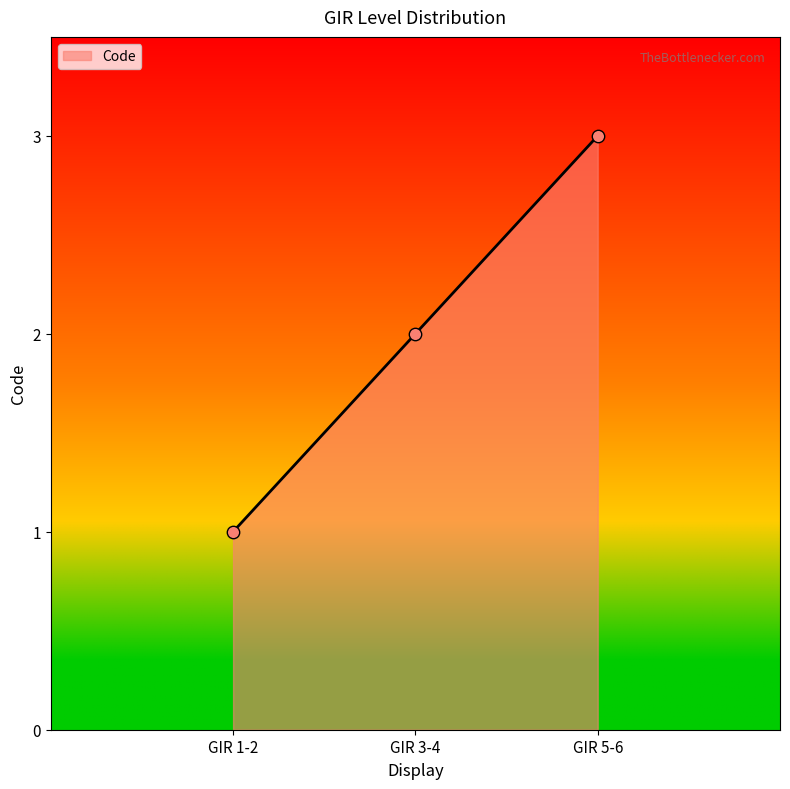

What is the change in value from GIR 1-2 to GIR 3-4?

+1